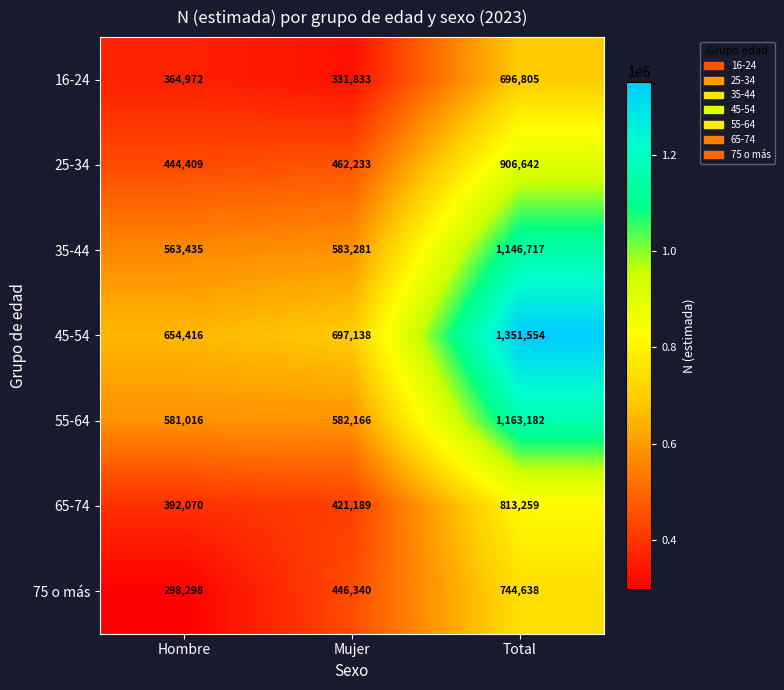

Reading right to left, transcribe all the data shown in this chart.

16-24: 696805	331833	364972
25-34: 906642	462233	444409
35-44: 1146717	583281	563435
45-54: 1351554	697138	654416
55-64: 1163182	582166	581016
65-74: 813259	421189	392070
75 o más: 744638	446340	298298